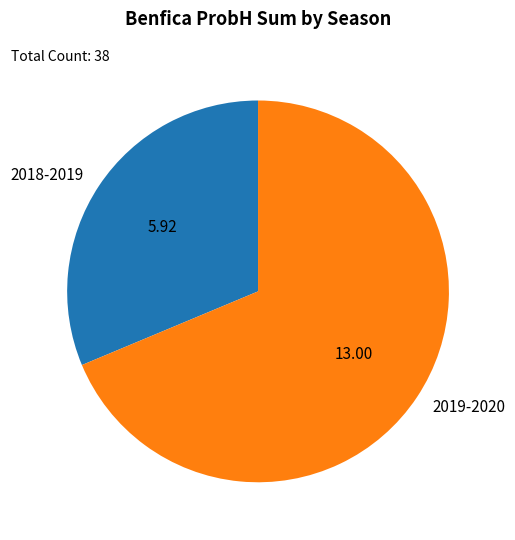

Between 2019-2020 and 2018-2019, which is larger?

2019-2020